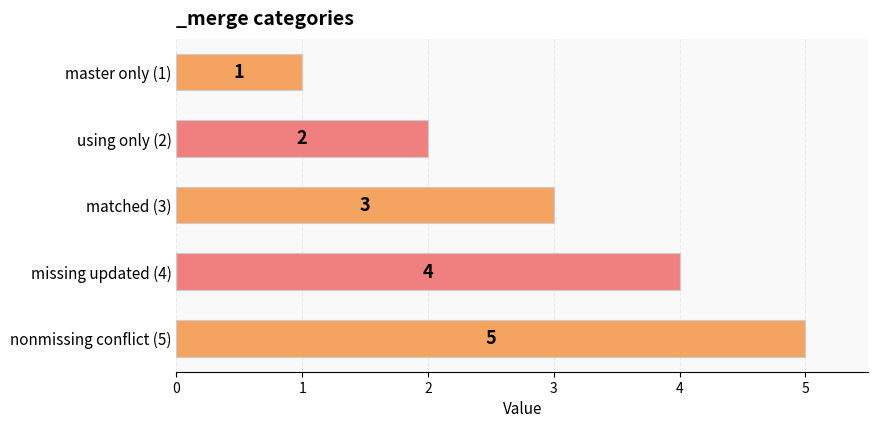

What is the difference between the maximum and minimum values?

4